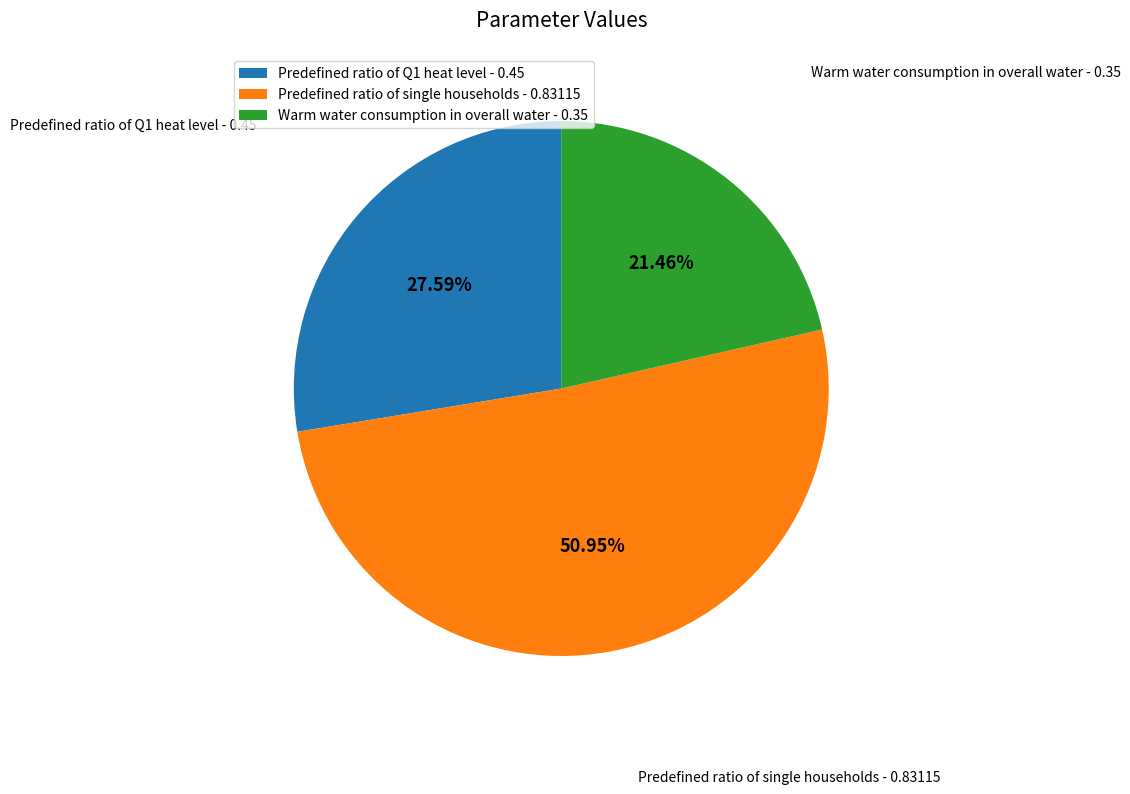

The Predefined ratio of Q1 heat level slice represents 28% of the pie. True or false?

True